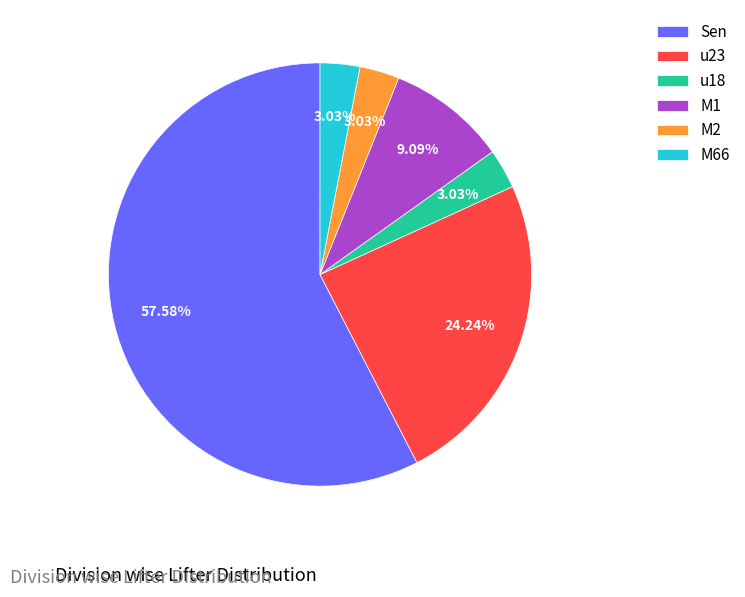

Does Sen represent more than half of the total?

Yes